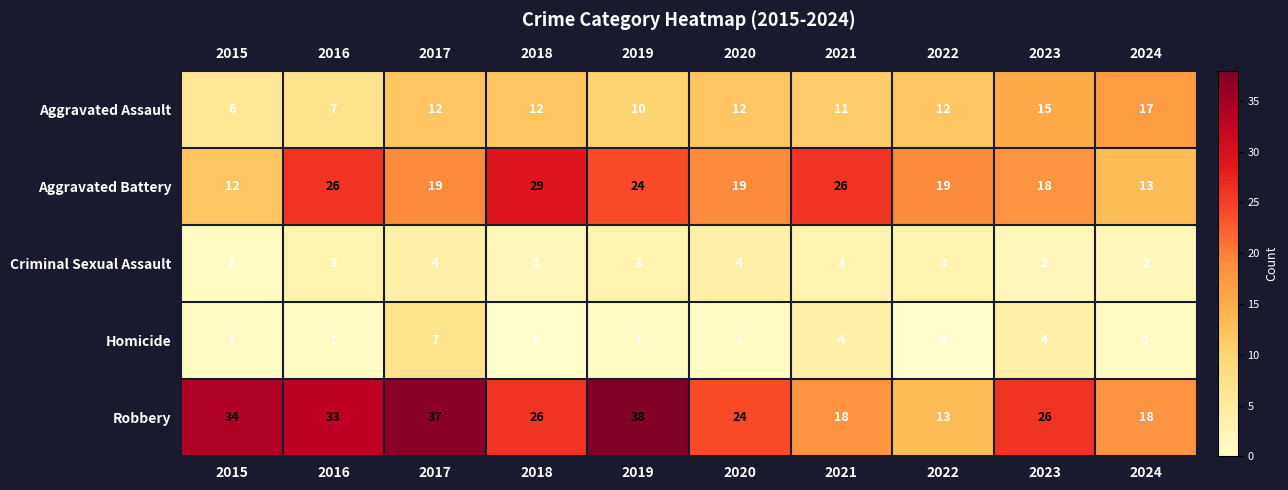

At which label does Robbery first exceed 26?

2015